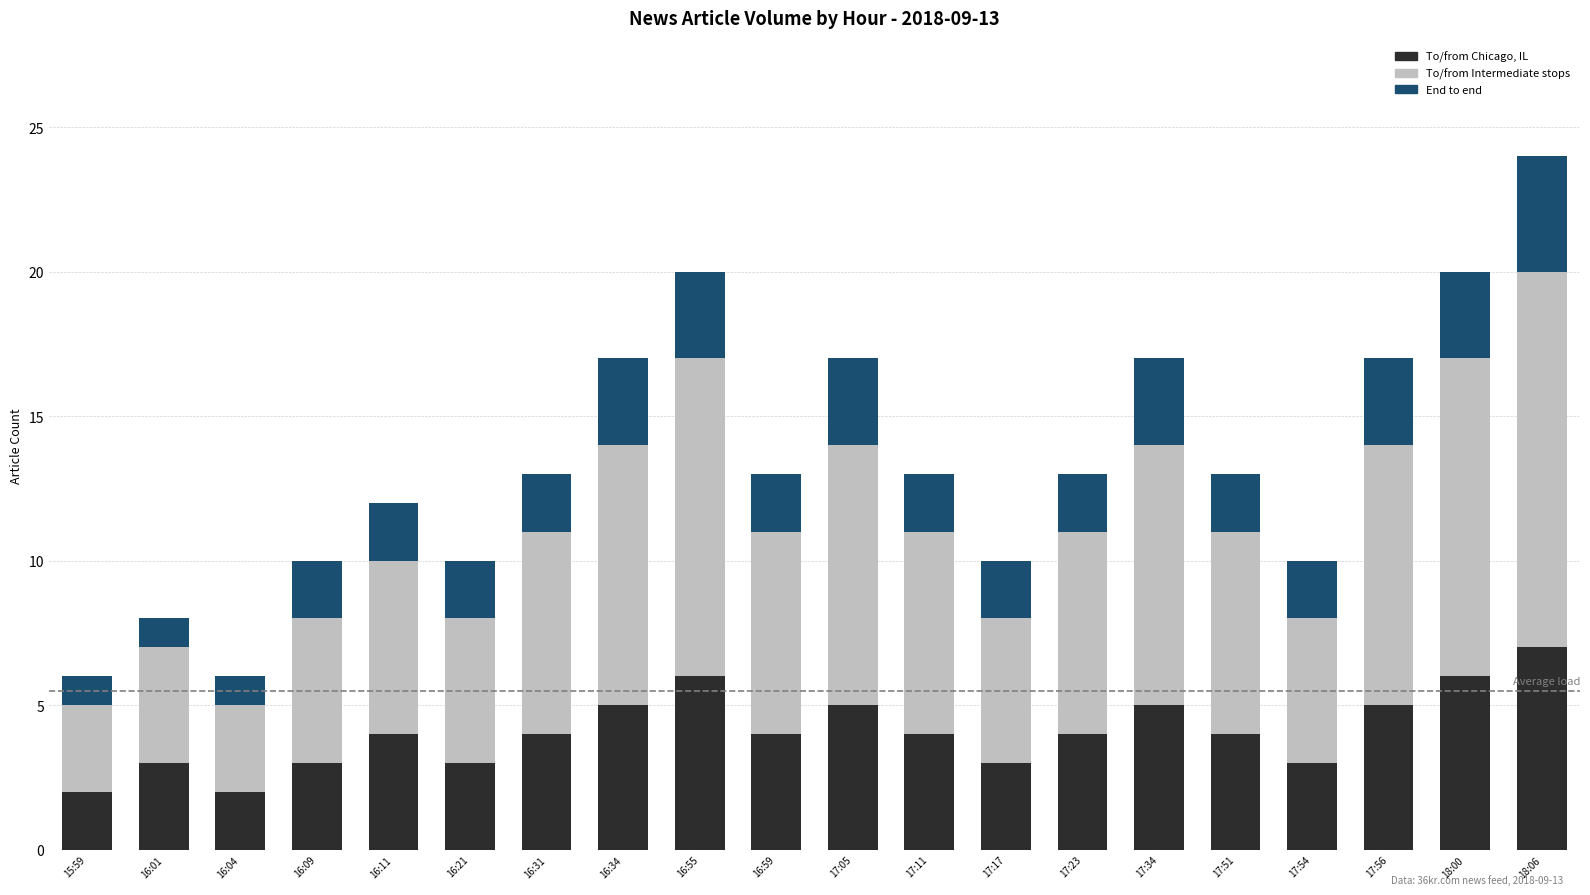

What is the maximum value for To/from Chicago, IL?

7